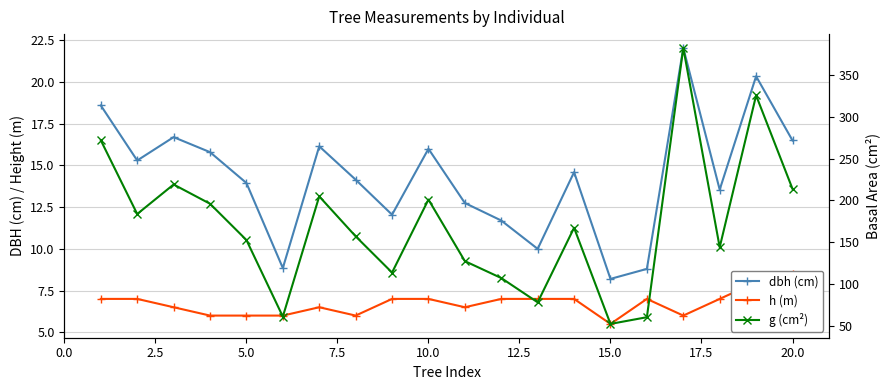

What is the highest value of the dbh (cm) series?

22.1